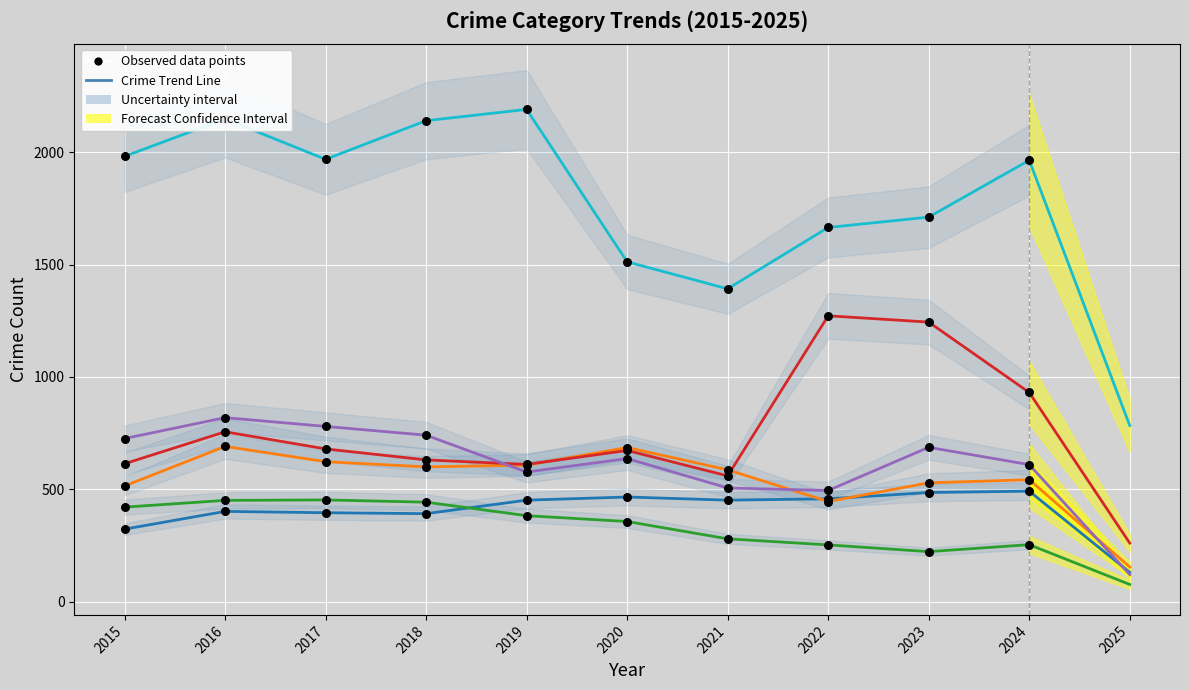

What is the total value across all series at 2018?

4947